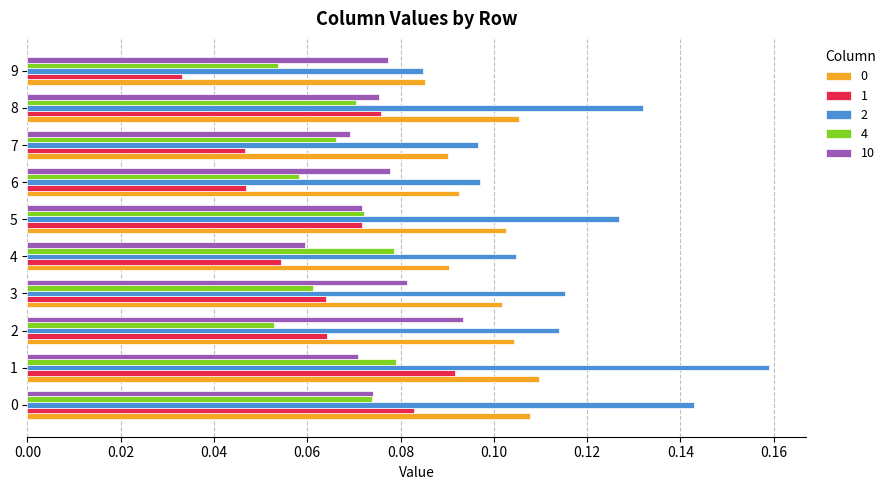

At how many categories does at least one series exceed 0?

10